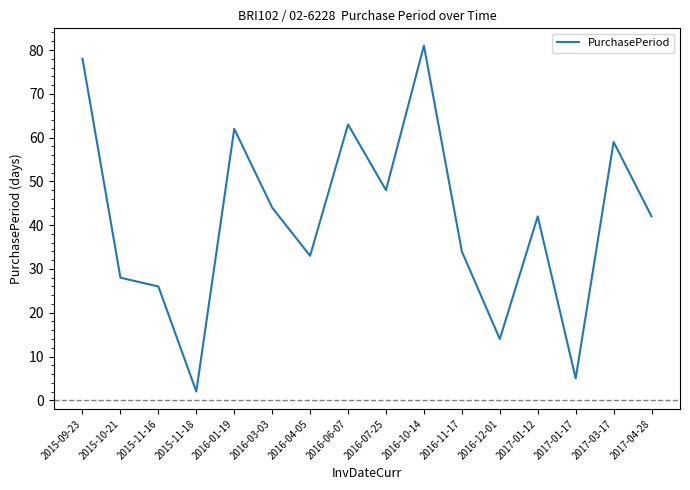

Reading left to right, transcribe all the data shown in this chart.

2015-09-23=78	2015-10-21=28	2015-11-16=26	2015-11-18=2	2016-01-19=62	2016-03-03=44	2016-04-05=33	2016-06-07=63	2016-07-25=48	2016-10-14=81	2016-11-17=34	2016-12-01=14	2017-01-12=42	2017-01-17=5	2017-03-17=59	2017-04-28=42